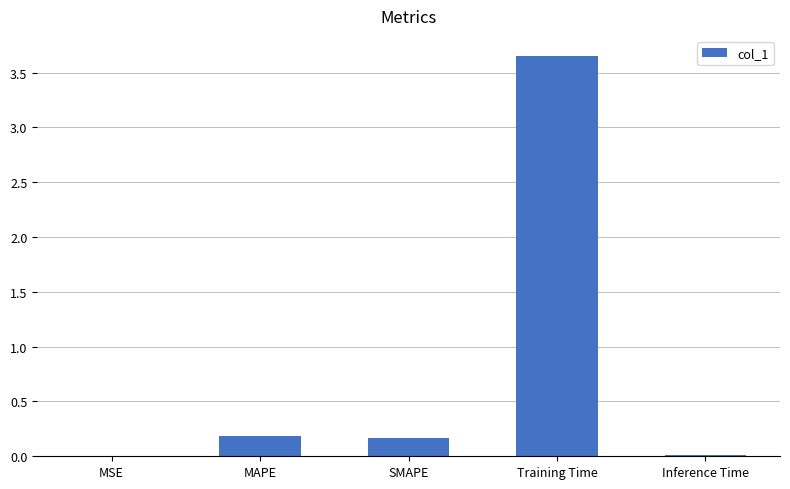

What is the sum of all values?

4.0